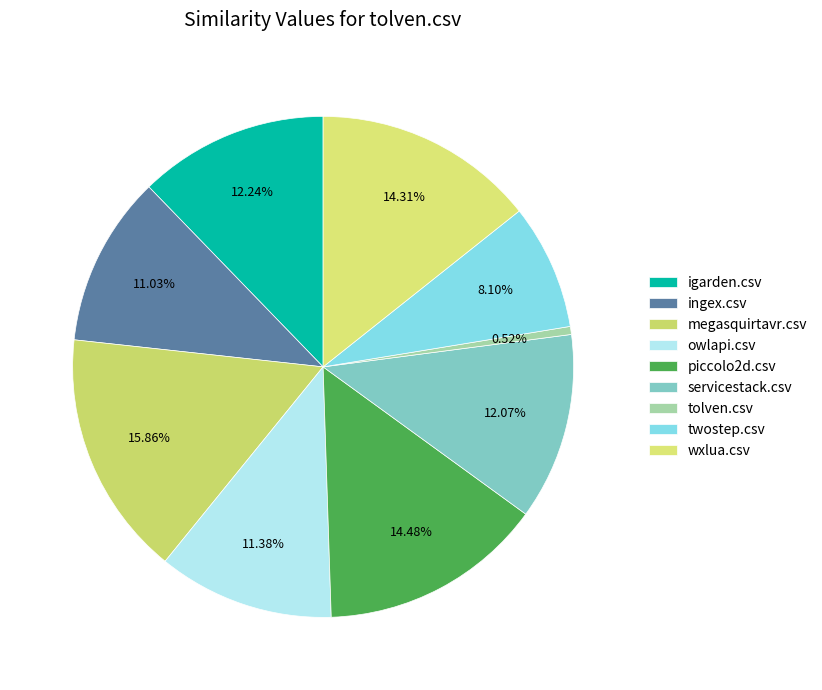

To the nearest percent, what is the combined percentage of twostep.csv and igarden.csv?

20%